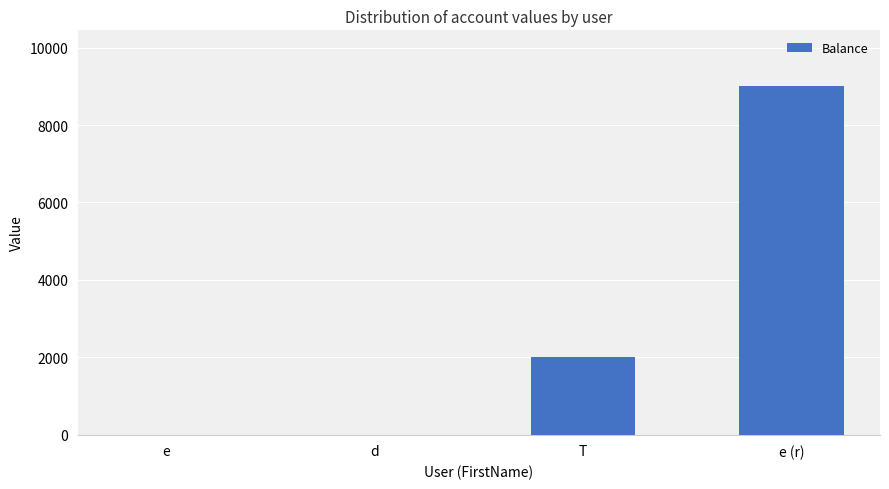

What is the greatest value displayed?

9000